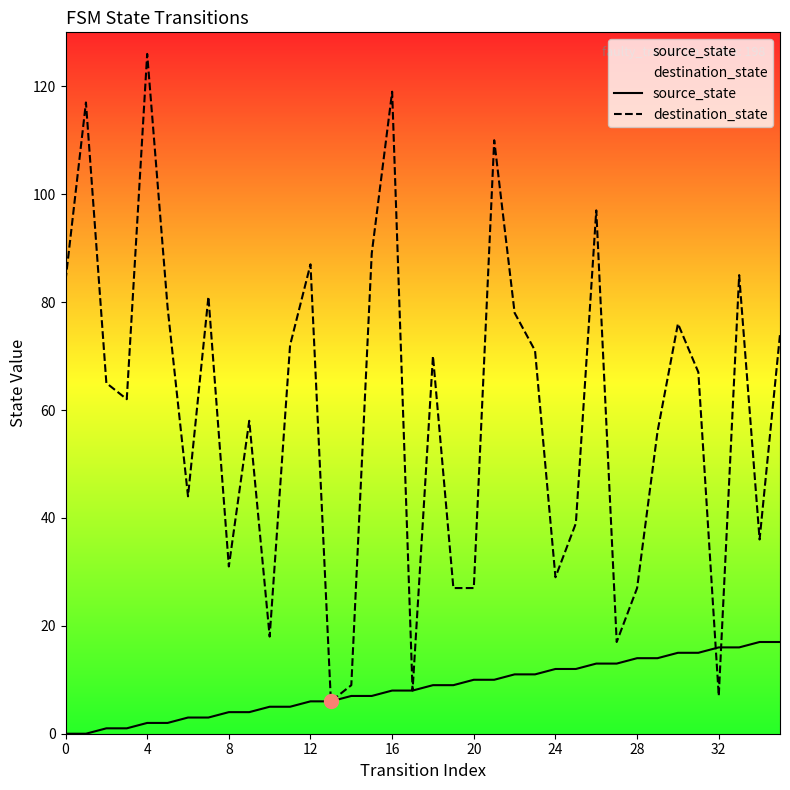

Rank the series by their average value, from lowest to highest.

source_state, destination_state